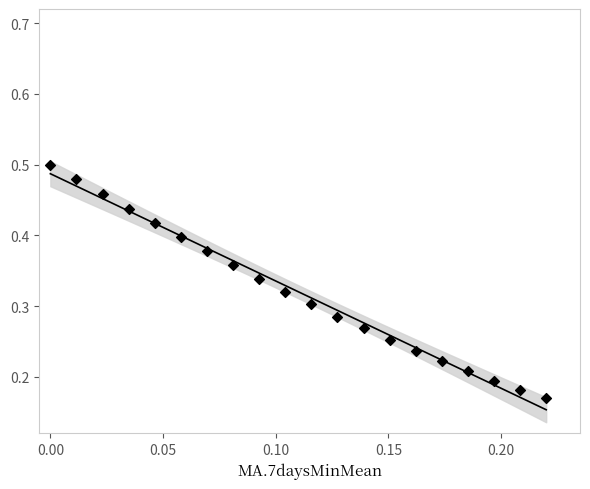

How many data points are displayed?

20